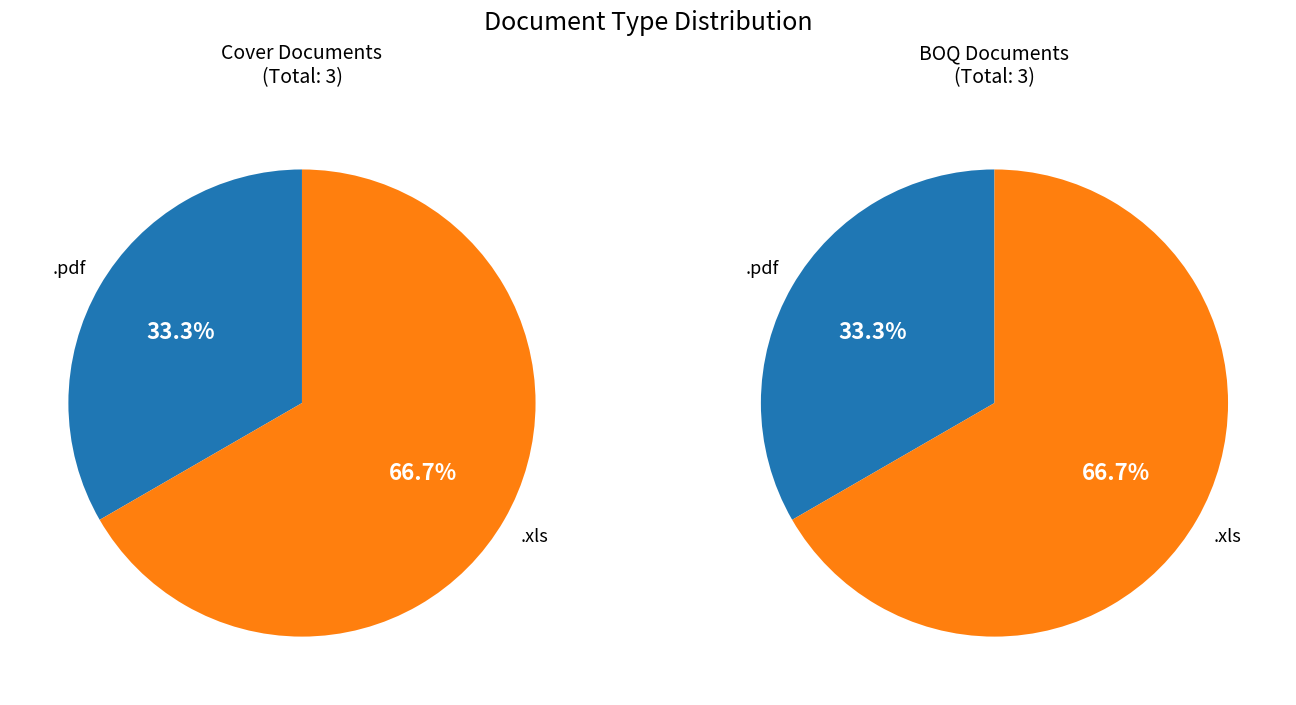

To the nearest percent, what is the combined percentage of .pdf and .xls?

100%